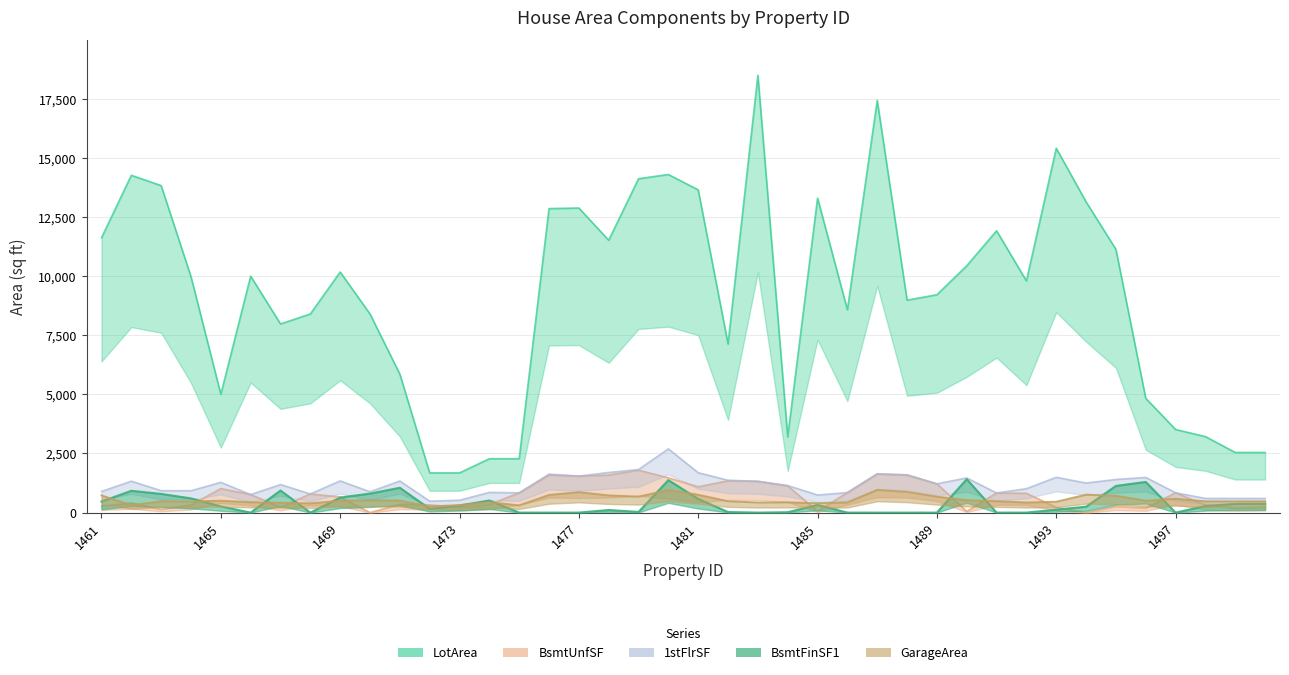

At which label is BsmtUnfSF closest to 897?

1486